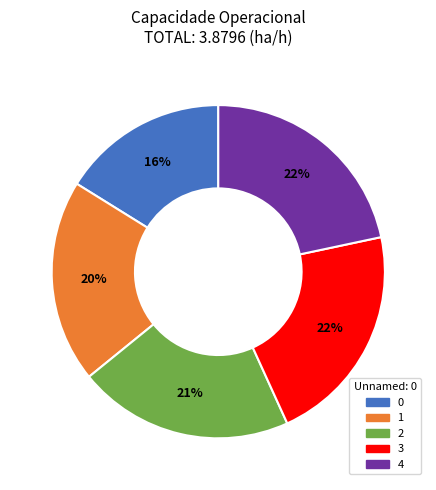

True or false: 4 accounts for 22% of the total.

True